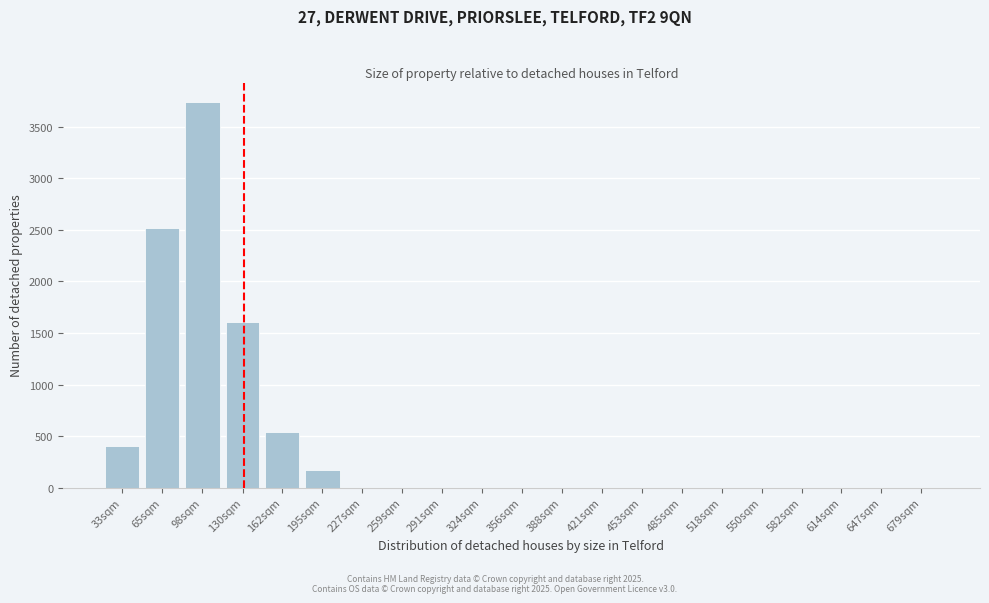

Reading right to left, what are all the values shown in this chart?

679sqm=0	647sqm=0	614sqm=0	582sqm=0	550sqm=0	518sqm=0	485sqm=0	453sqm=0	421sqm=0	388sqm=0	356sqm=0	324sqm=0	291sqm=0	259sqm=0	227sqm=0	195sqm=170	162sqm=540	130sqm=1610	98sqm=3740	65sqm=2520	33sqm=400